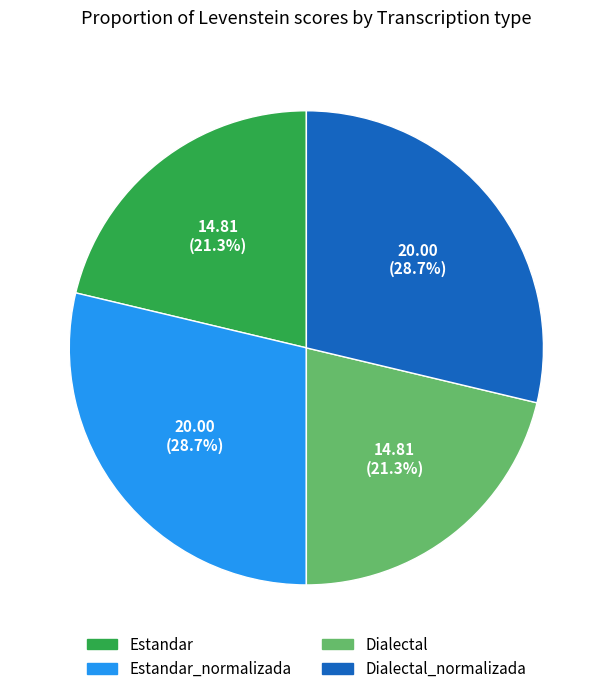

Is there any slice that represents more than half of the pie?

No